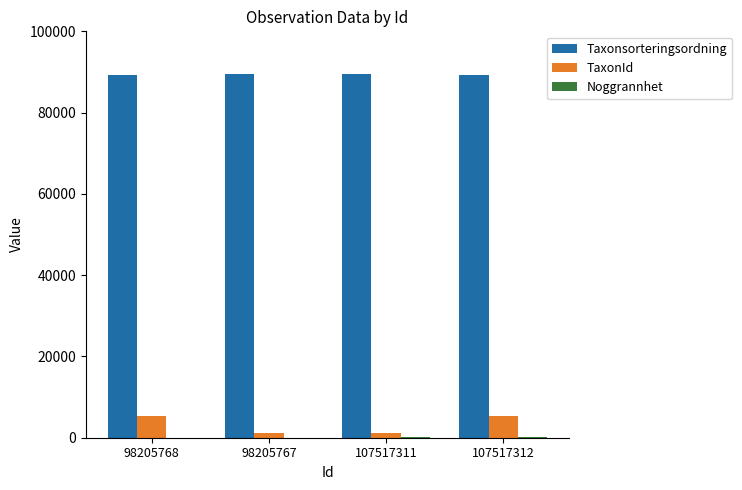

Are the bars grouped side by side (vs. stacked)?

Yes